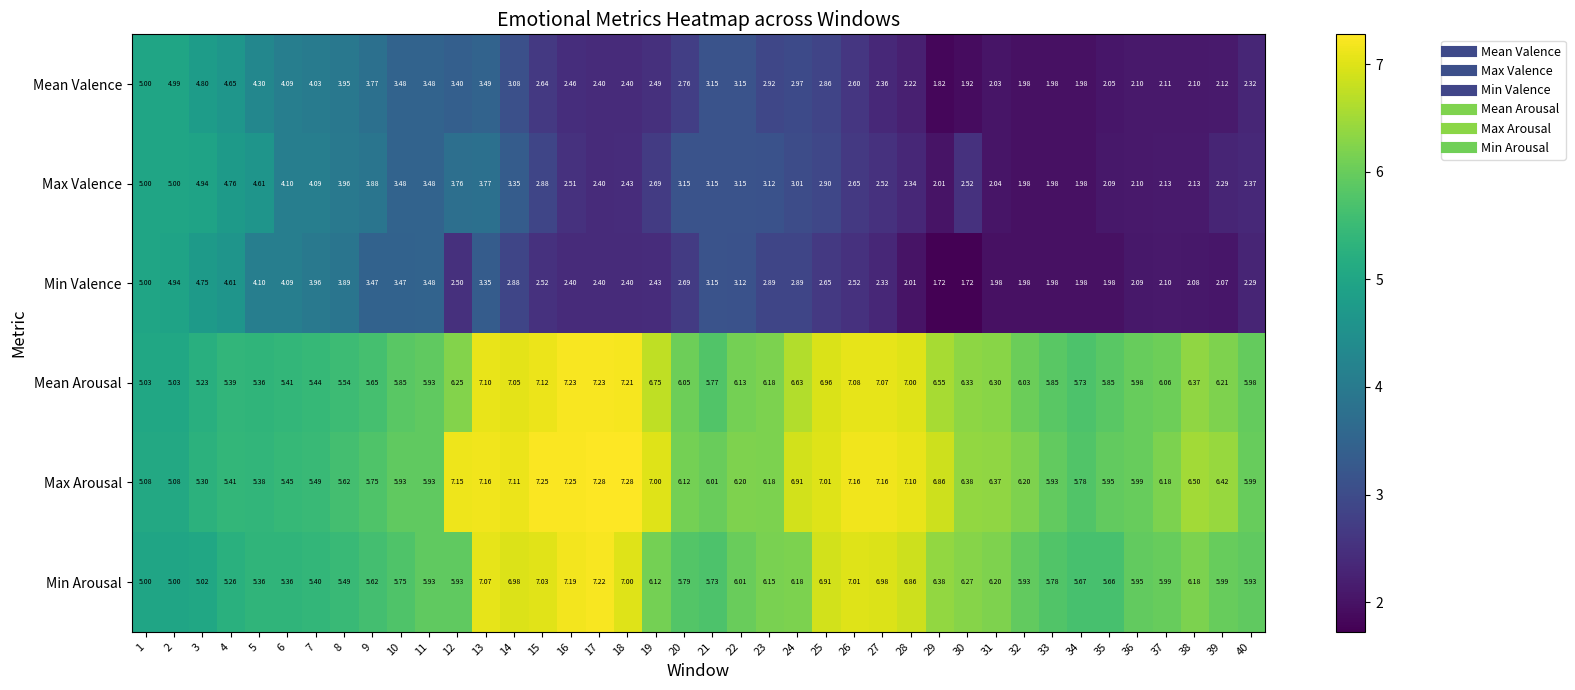

Which series has the largest range (max minus min)?

Min Valence